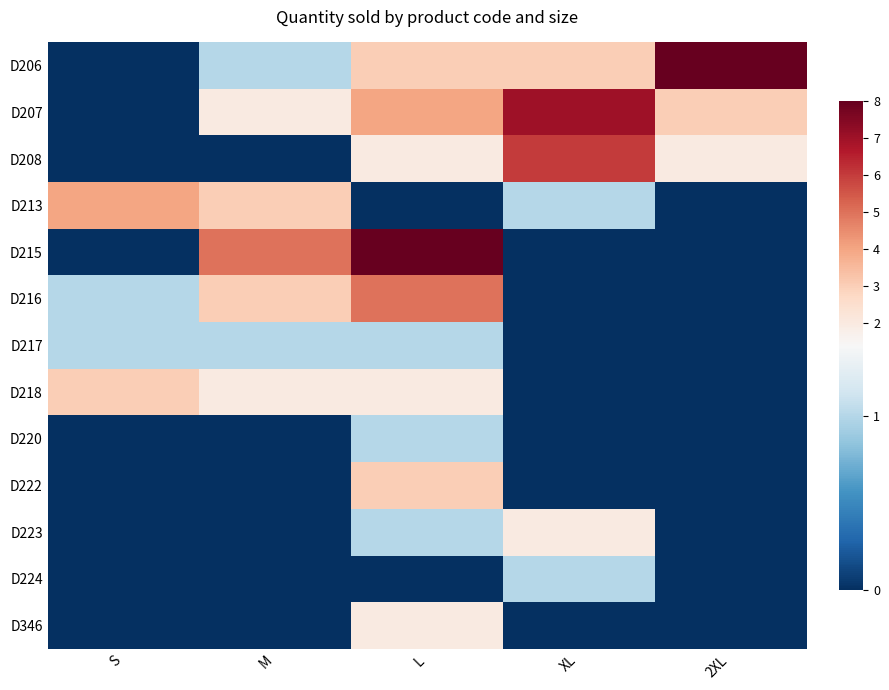

At how many categories does at least one series exceed 3?

5